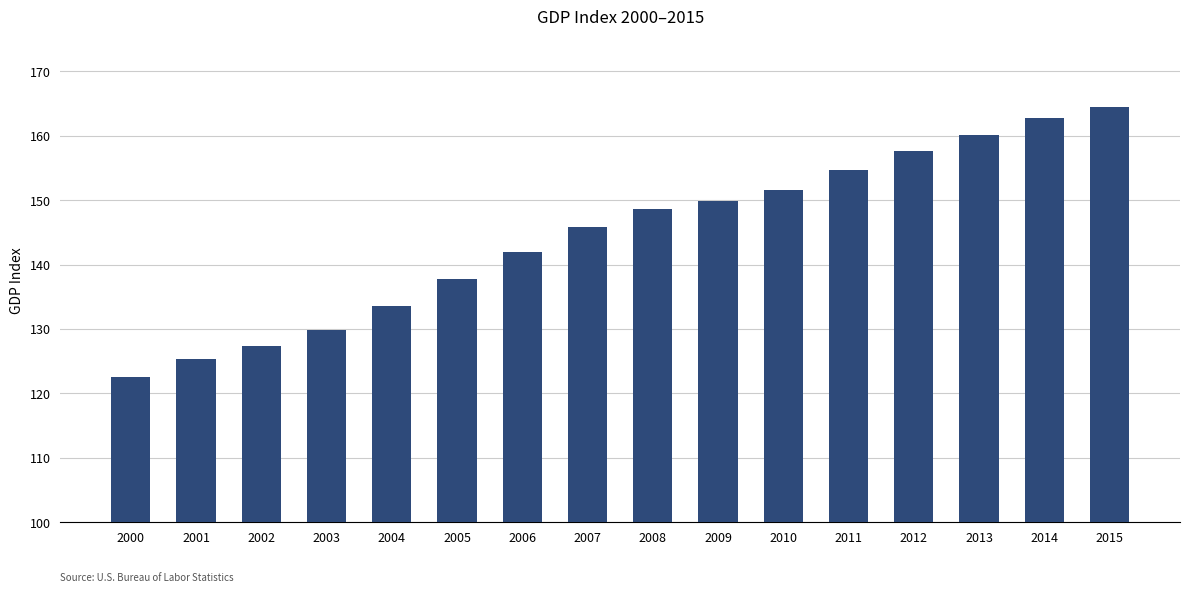

Rank the categories by value from lowest to highest.

2000, 2001, 2002, 2003, 2004, 2005, 2006, 2007, 2008, 2009, 2010, 2011, 2012, 2013, 2014, 2015